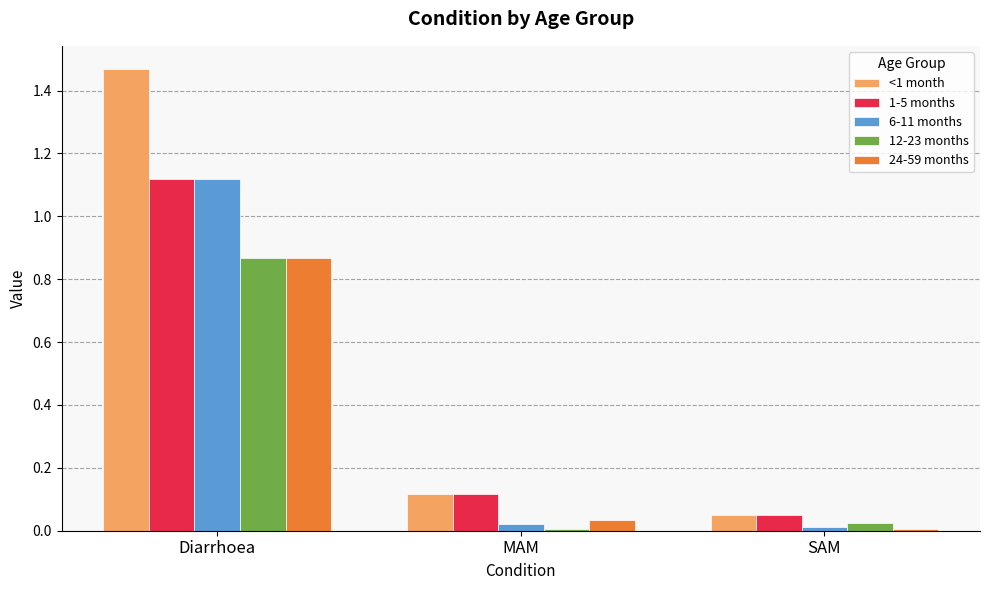

List the labels in order of 1-5 months value, smallest first.

SAM, MAM, Diarrhoea